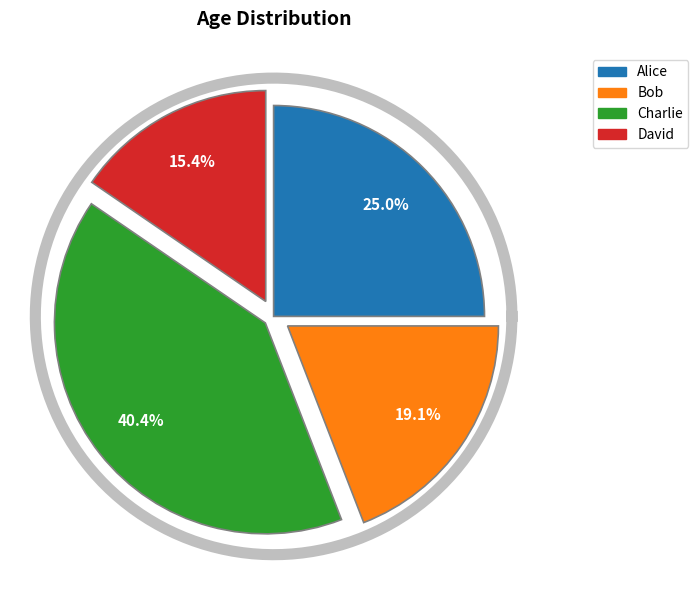

Is it true that Alice is 20% of the pie?

False